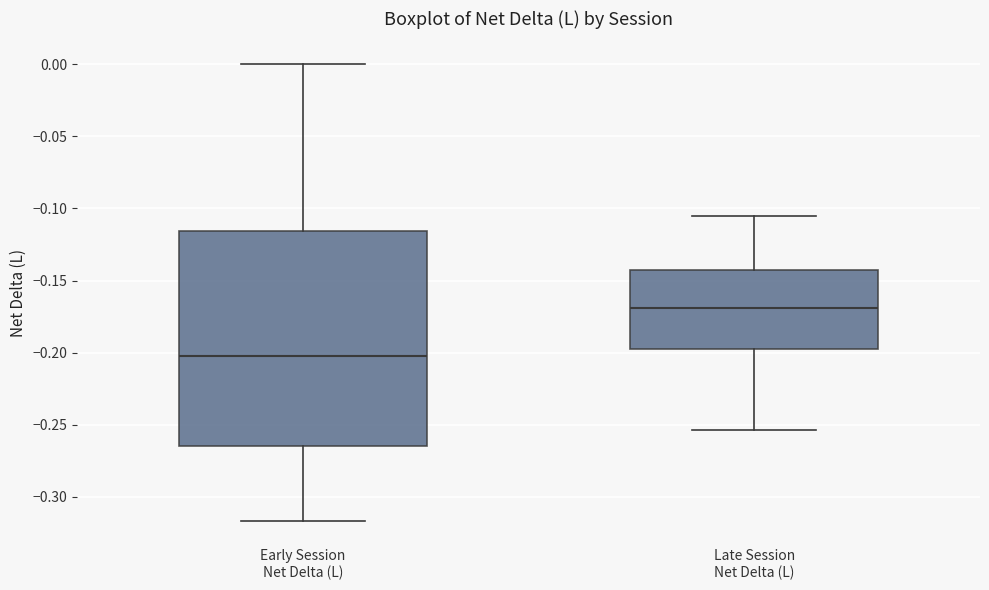

Which box is the tallest, from its lower edge to its upper edge?

Early Session Net Delta (L)